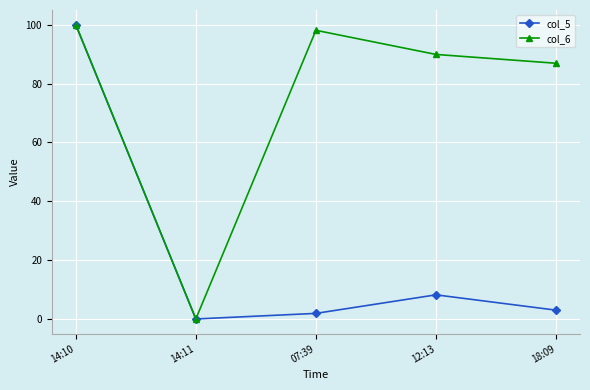

What is the spread (max minus min) of values at 07:39?

96.2